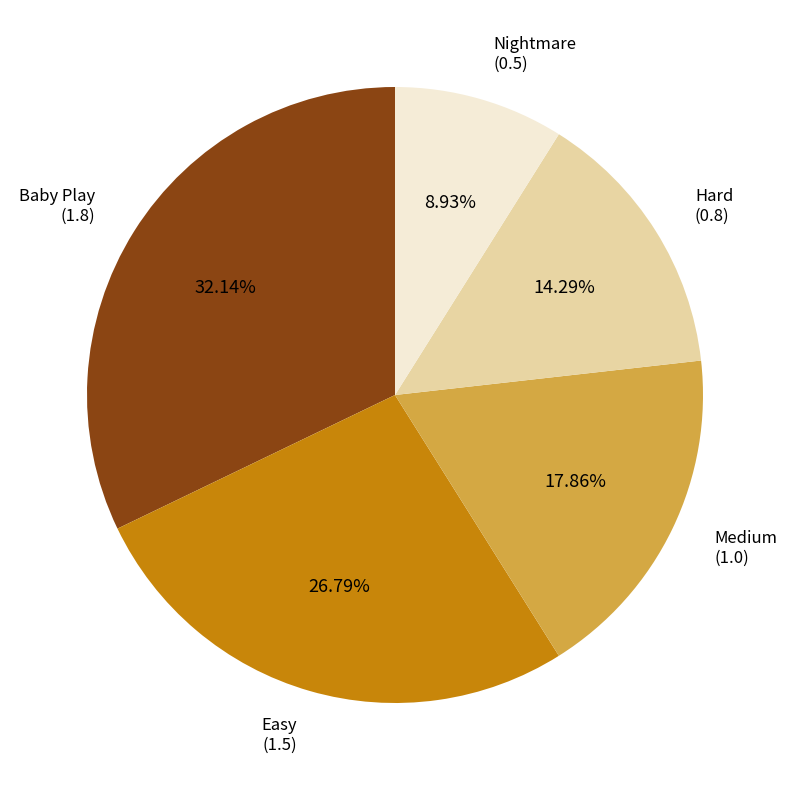

To the nearest percent, what is the difference between the largest and smallest slice percentages?

23%